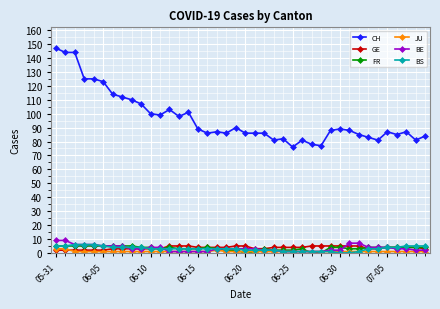

Which series has the largest total across all categories?

CH